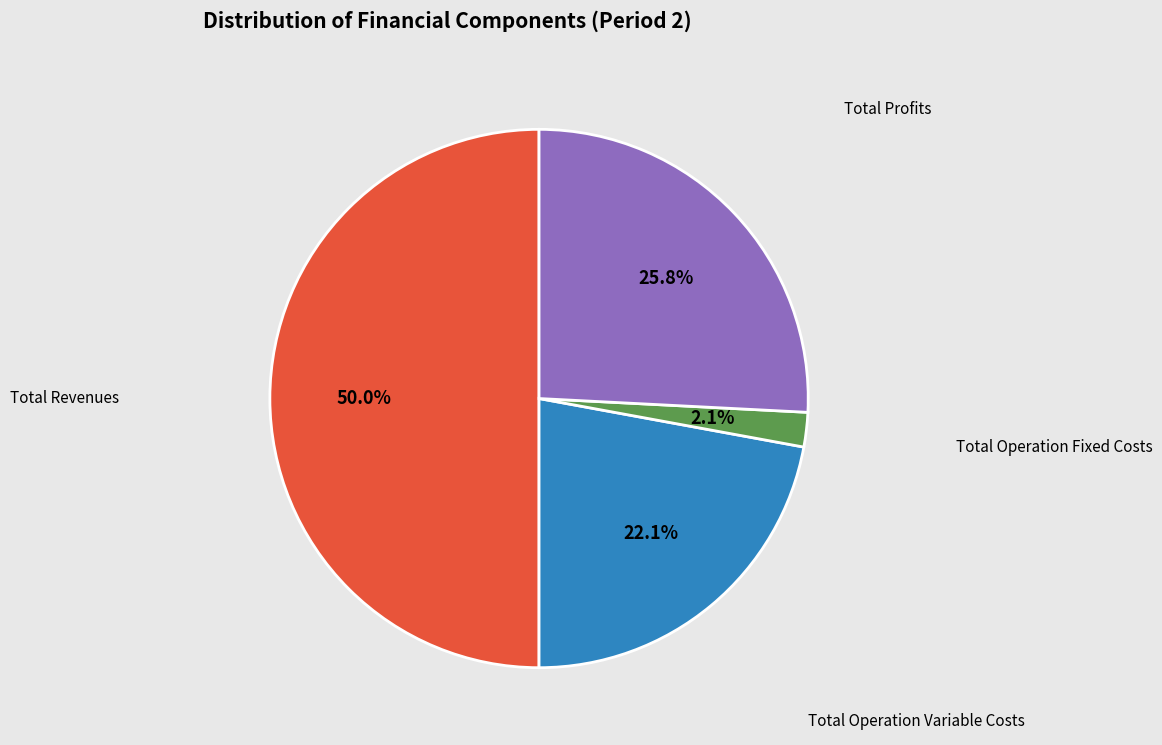

Which category has the smallest portion of the pie?

Total Operation Fixed Costs